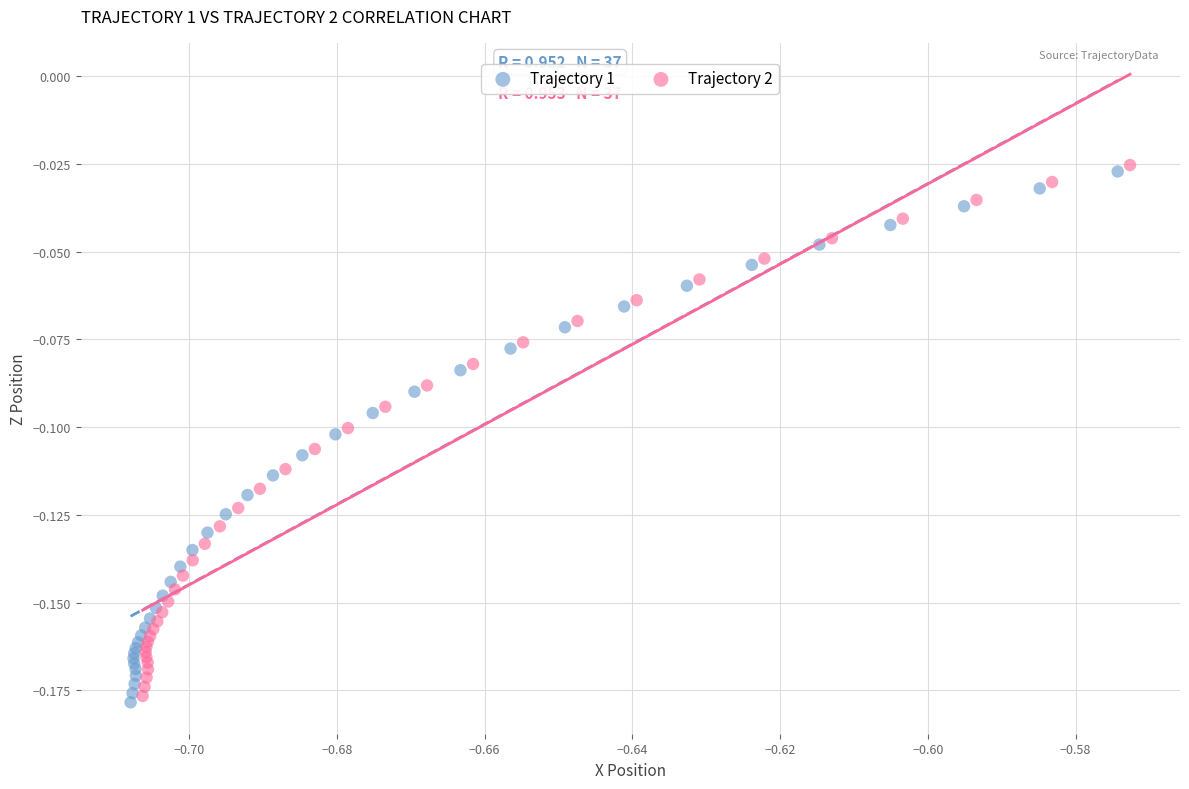

Which series has the widest spread of Y values?

Trajectory 2